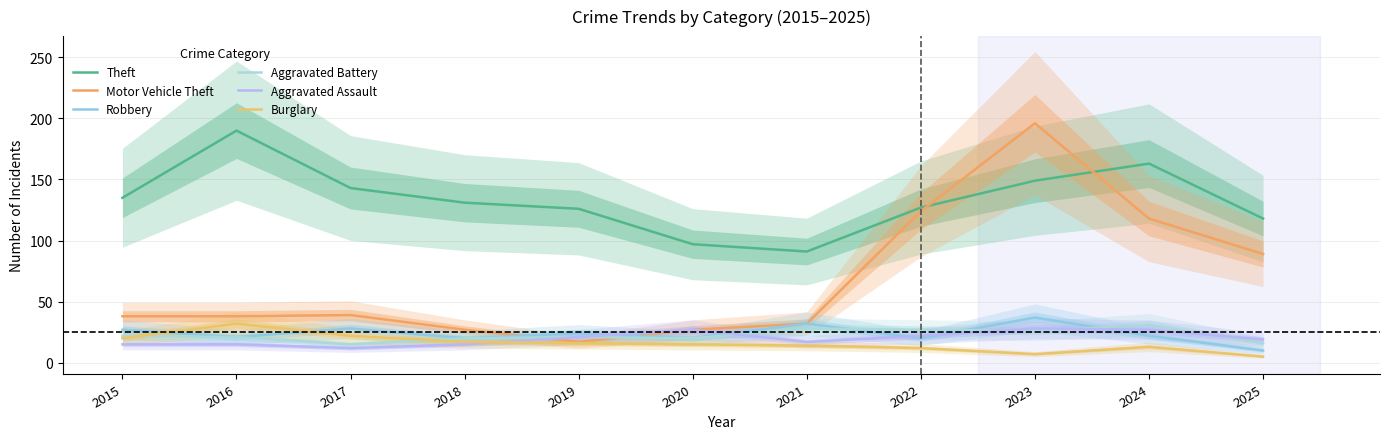

Rank the series at 2015 from lowest to highest value.

Aggravated Assault, Burglary, Aggravated Battery, Robbery, Motor Vehicle Theft, Theft